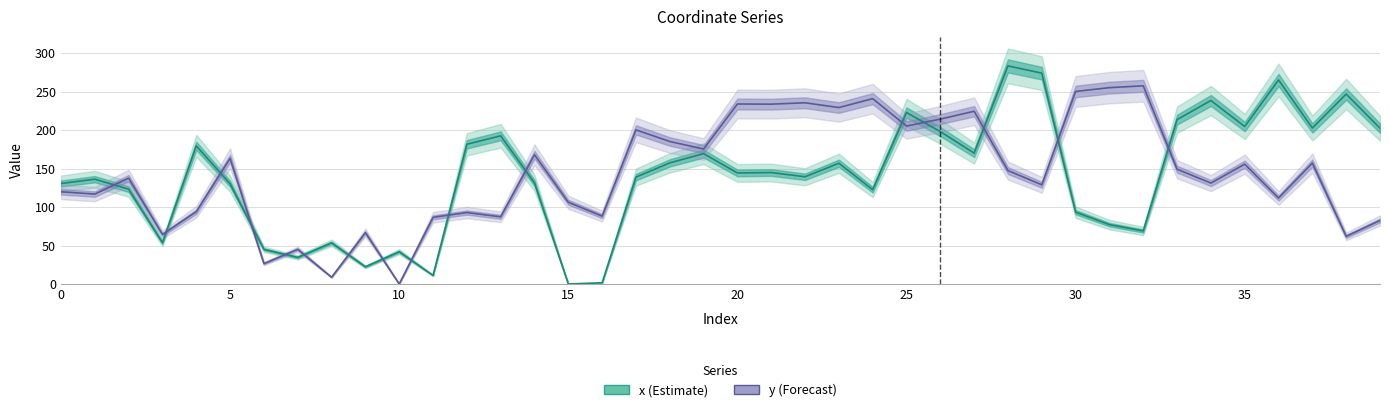

Reading left to right, transcribe all the data shown in this chart.

x: 130.6	136.2	123.3	53.6	179.6	130.3	45.0	34.6	53.5	22.3	42.0	11.1	181.7	192.6	131.4	0.0	1.6	138.9	157.4	169.5	144.4	144.9	139.4	157.0	122.6	222.9	198.1	170.1	283.6	274.1	93.4	77.1	68.9	213.7	238.6	204.7	265.2	202.8	247.0	202.6
y: 119.9	116.9	137.6	64.4	94.0	163.3	26.5	45.1	8.7	66.8	0.0	86.6	92.9	87.3	168.1	106.3	88.2	200.4	185.3	175.5	234.0	233.8	235.6	229.4	241.0	205.3	214.4	224.6	147.4	128.9	250.3	255.3	257.6	149.2	131.2	155.8	111.8	157.2	61.9	82.6